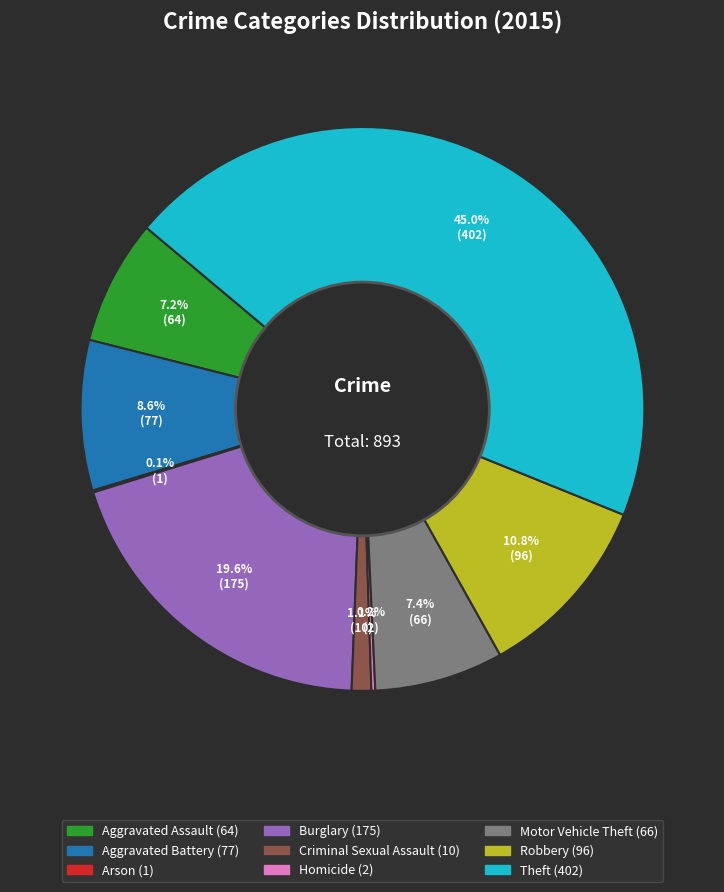

To the nearest percent, what is the difference between the Aggravated Assault and Burglary slice percentages?

12%